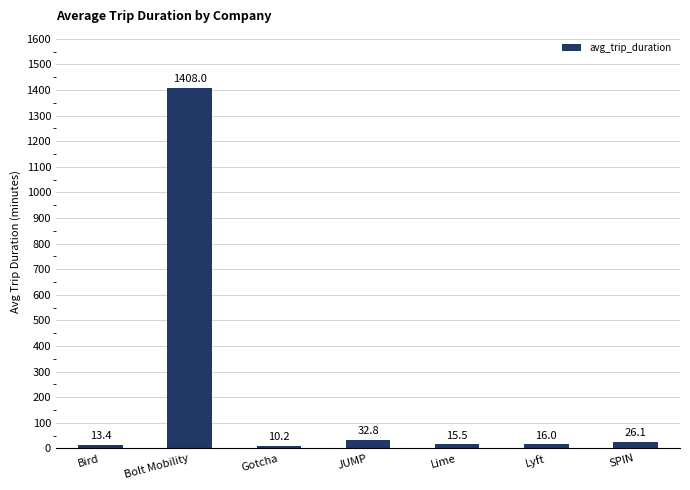

The value at JUMP is 32.8. True or false?

True